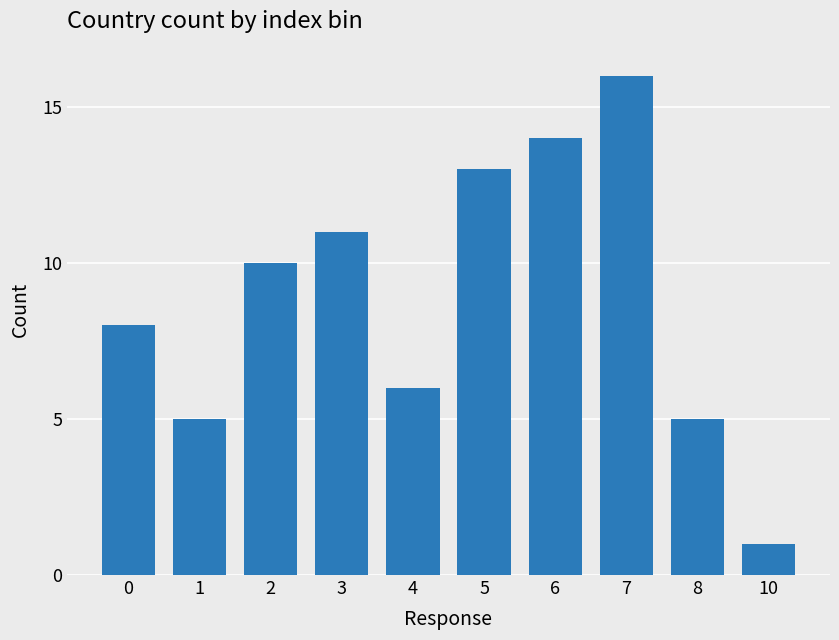

Reading right to left, transcribe all the data shown in this chart.

1	5	16	14	13	6	11	10	5	8